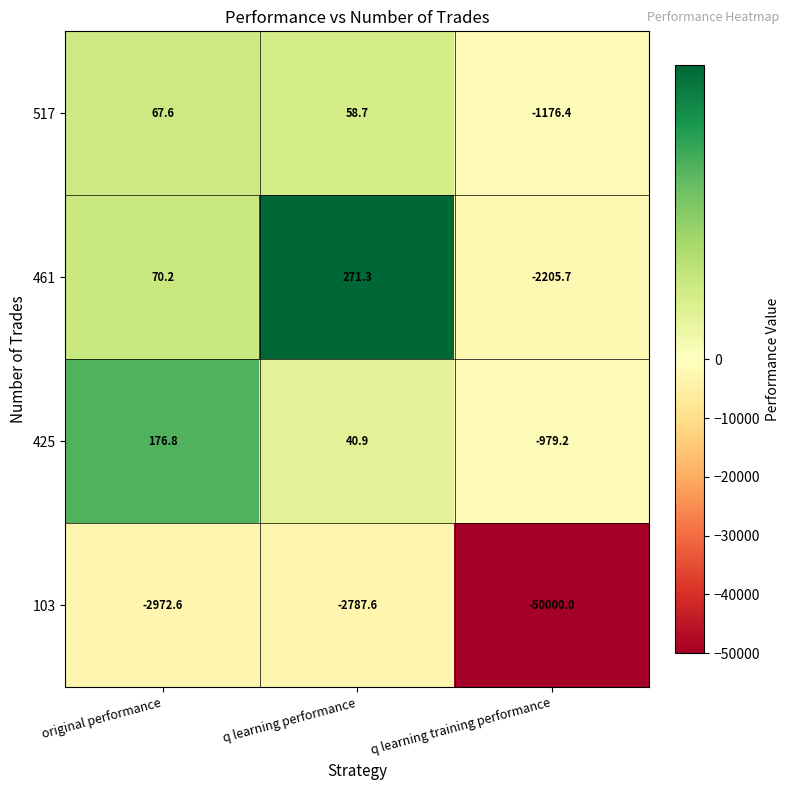

Is it true that 461 equals -2205.7 at q learning training performance?

True